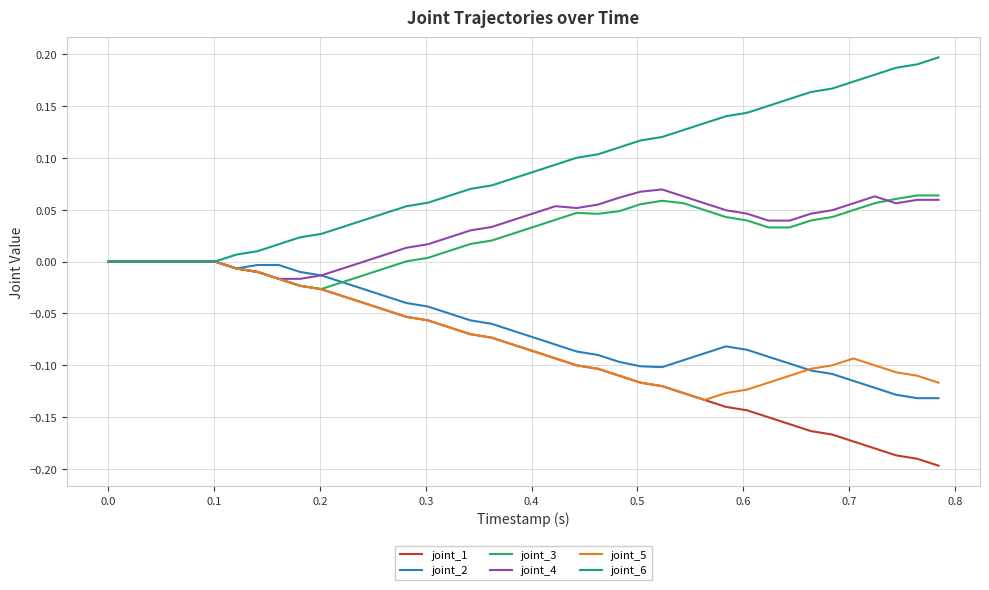

Which series has the largest total across all categories?

joint_6